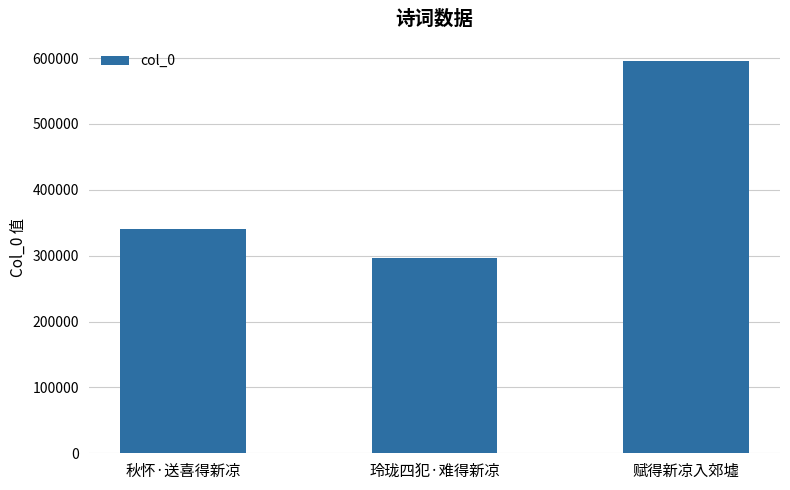

Which has a higher value, 玲珑四犯·难得新凉 or 赋得新凉入郊墟?

赋得新凉入郊墟